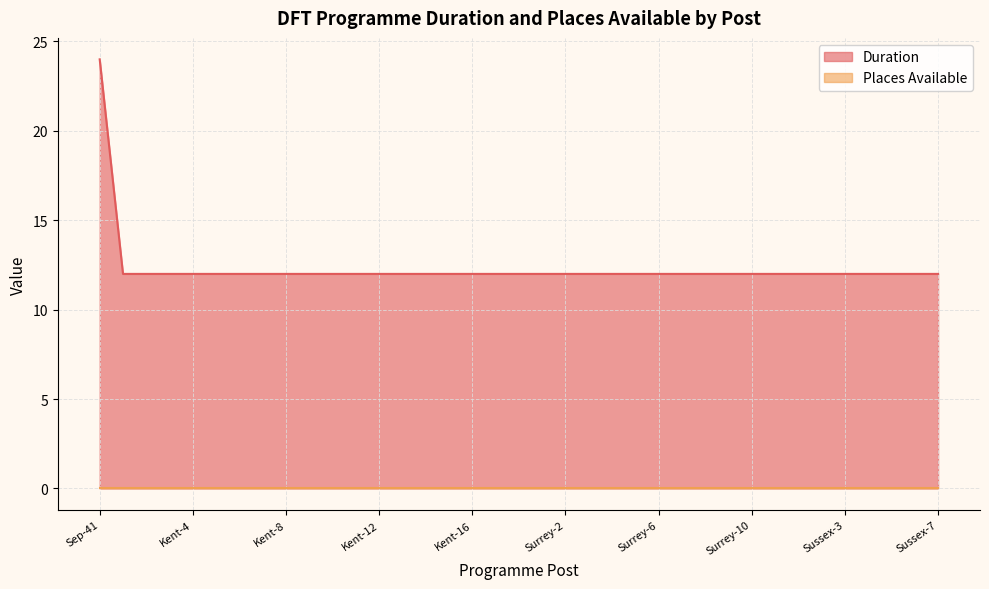

What is the label of the 17th point from the left?

Kent-16